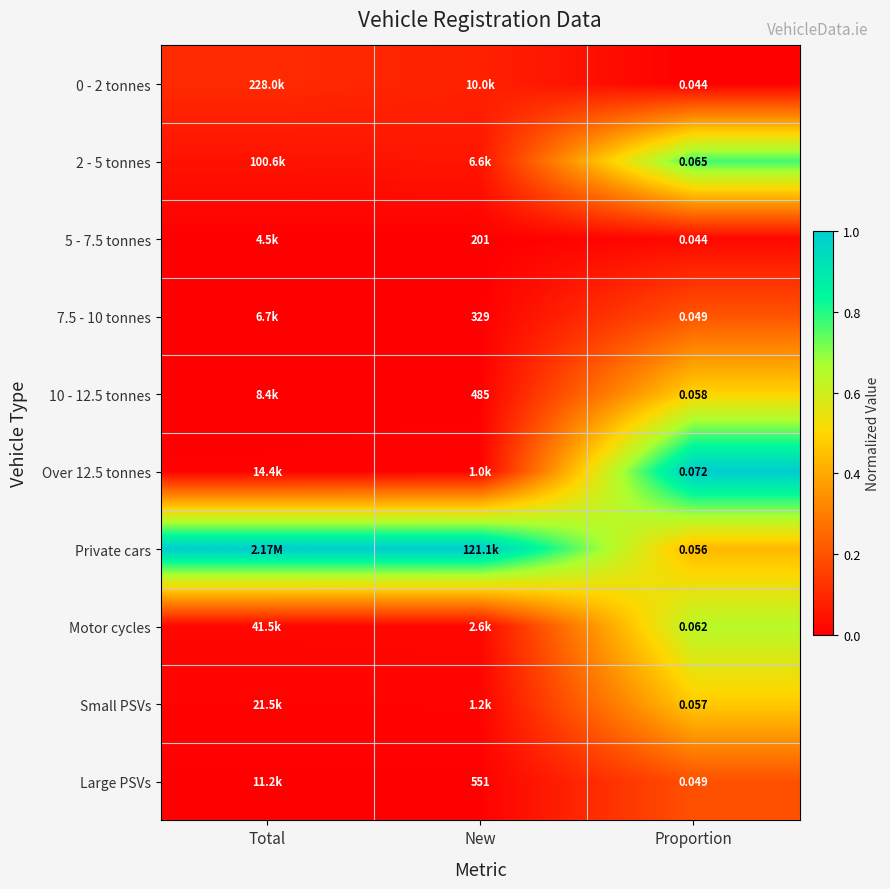

Count the number of categories in the chart.

3